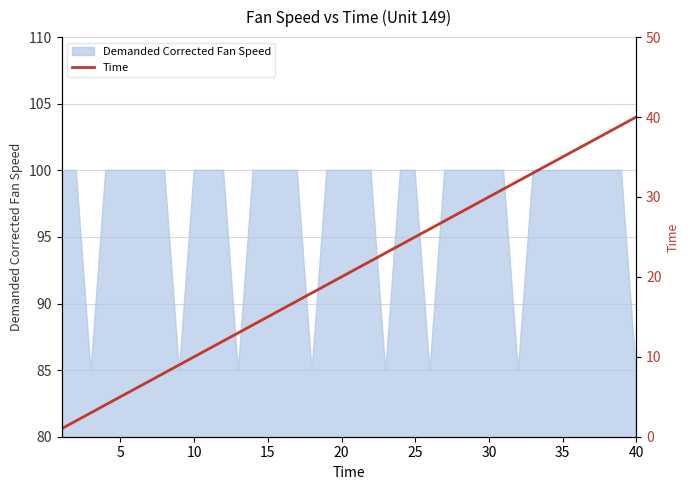

Count the number of values greater than 21.

19